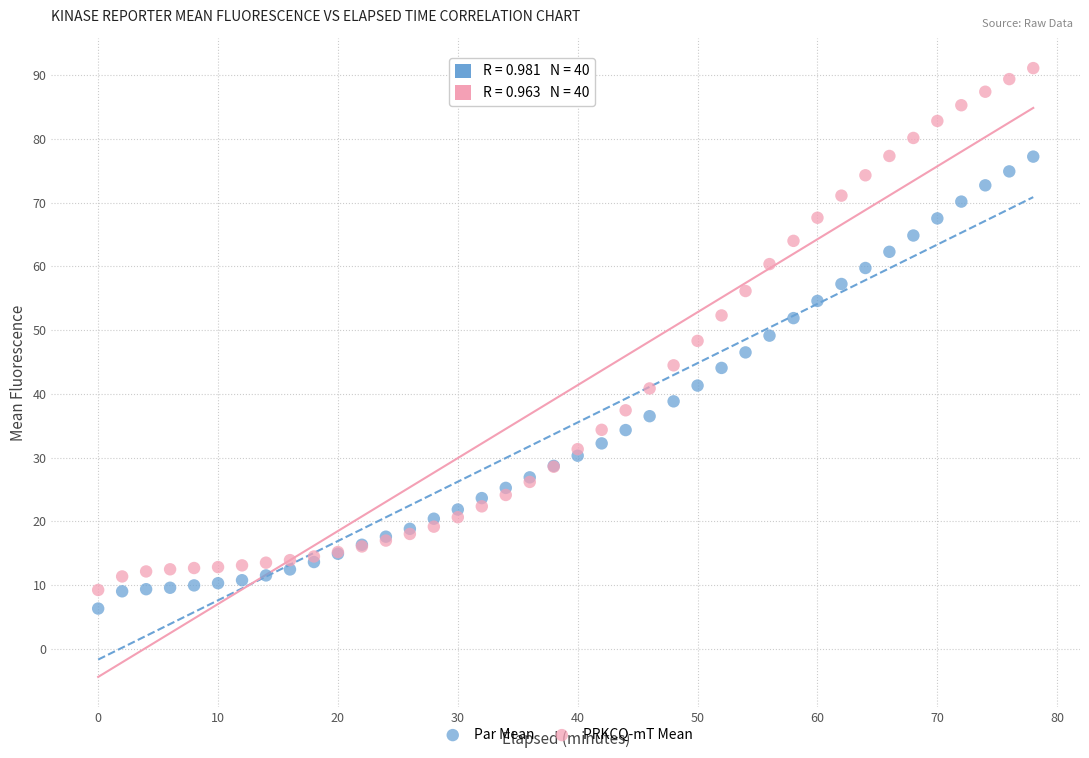

What are all the series names shown in the legend?

Par Mean, PRKCQ-mT Mean